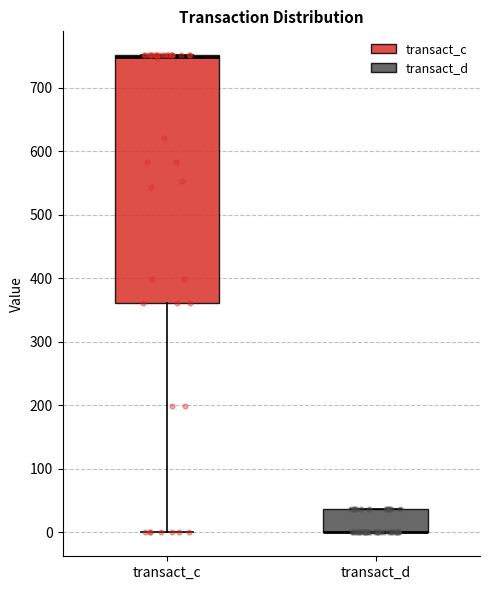

Reading left to right, transcribe this box plot: for each box, give where its median line is, the range the box spans, and where its two whiskers end, as read against the y-axis. The values are not printed on the chart, so give them approximately, as read against the axis.

transact_c: median 750 (drawn on the box's upper edge), box 360 to 750, whiskers 0 to 750
transact_d: median 0 (drawn on the box's lower edge), box 0 to 40, whiskers 0 to 40